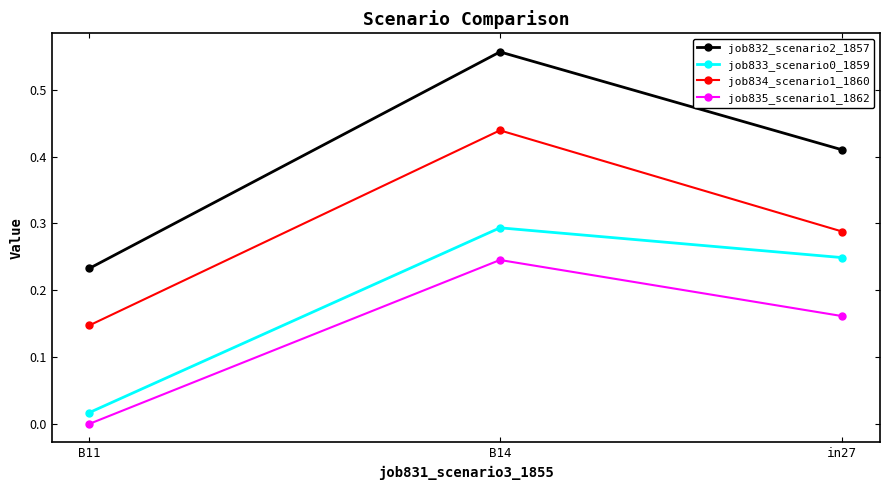

Is the value of job834_scenario1_1860 at in27 greater than the value of job833_scenario0_1859 at B11?

Yes